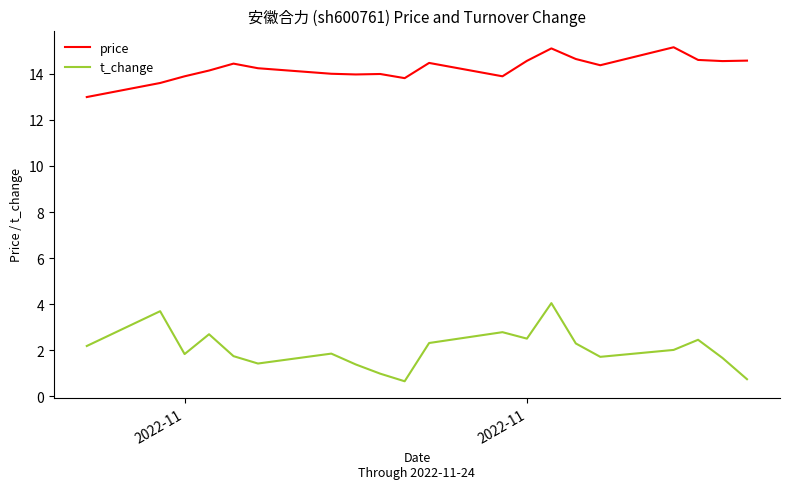

What is the maximum value shown in the chart?

15.2